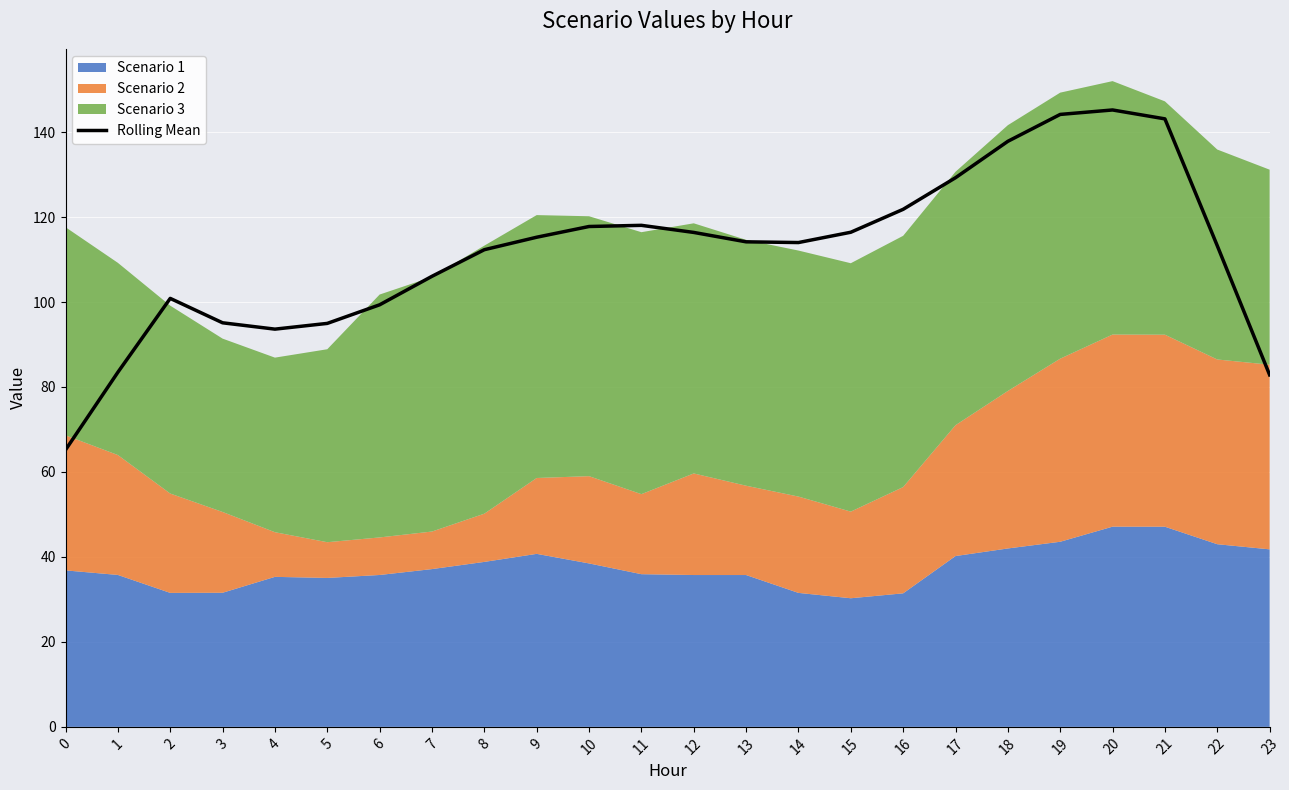

The chart shows a value of 52.7 at 21. True or false?

False